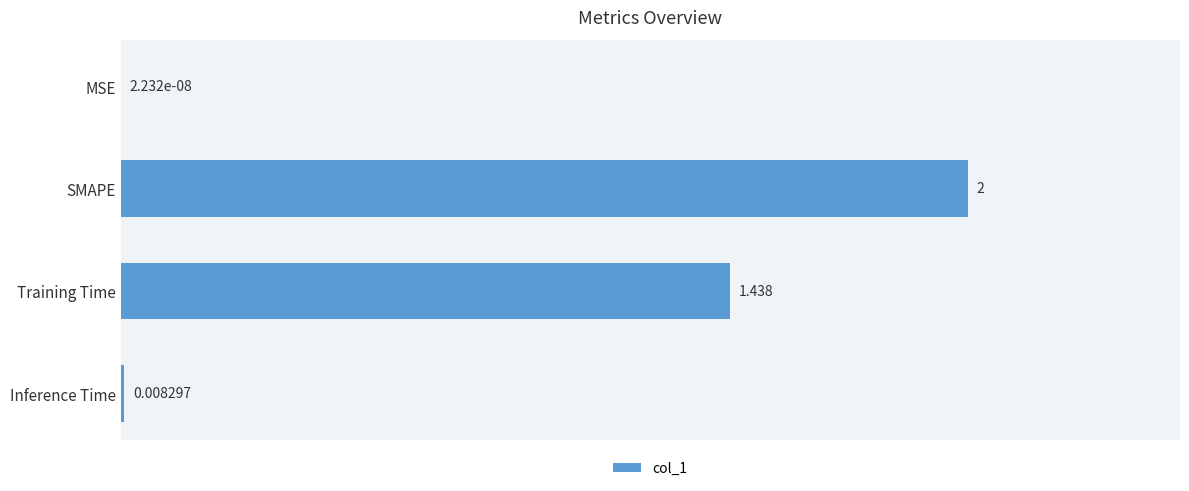

Which has a higher value, Inference Time or MSE?

Inference Time